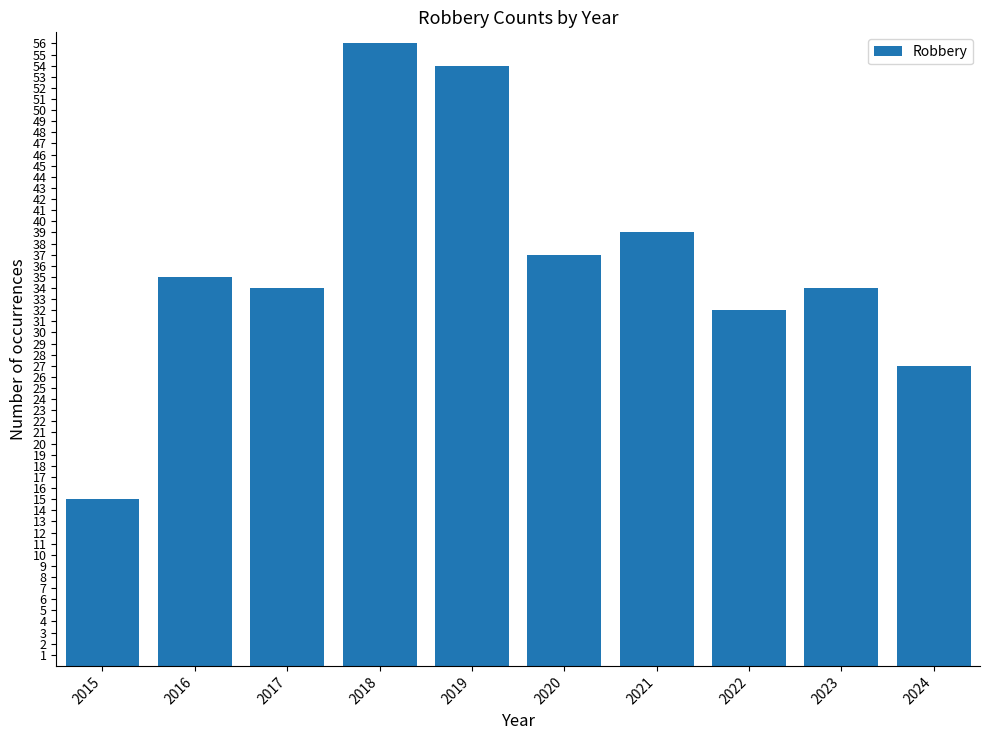

What is the value of the 1st bar from the left?

15